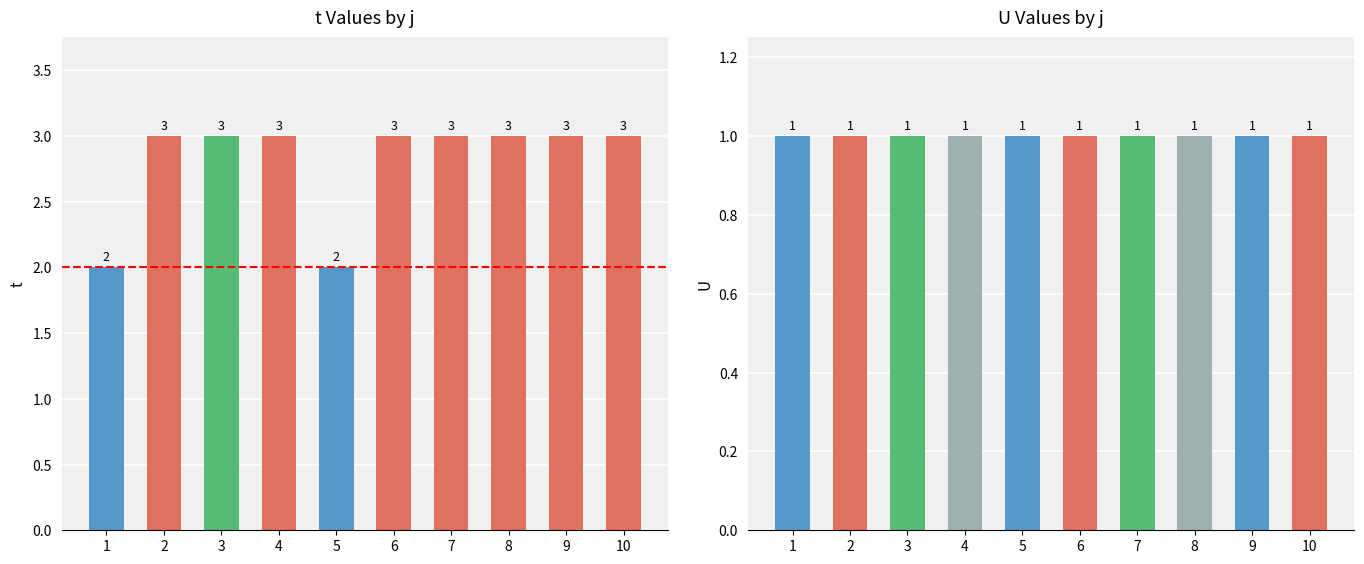

Reading right to left, list all the values displayed in this chart.

t: 10=3	9=3	8=3	7=3	6=3	5=2	4=3	3=3	2=3	1=2
U: 10=1	9=1	8=1	7=1	6=1	5=1	4=1	3=1	2=1	1=1